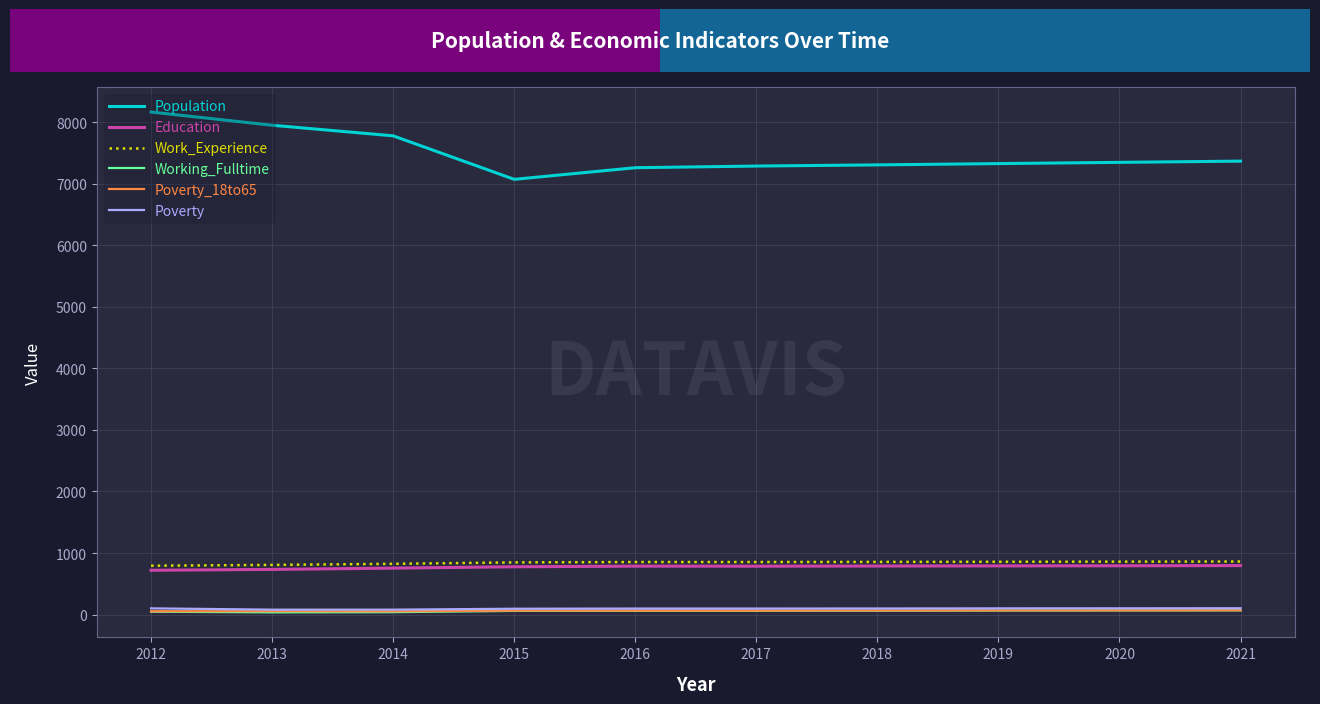

The value of Work_Experience at 2020 is 860. True or false?

True